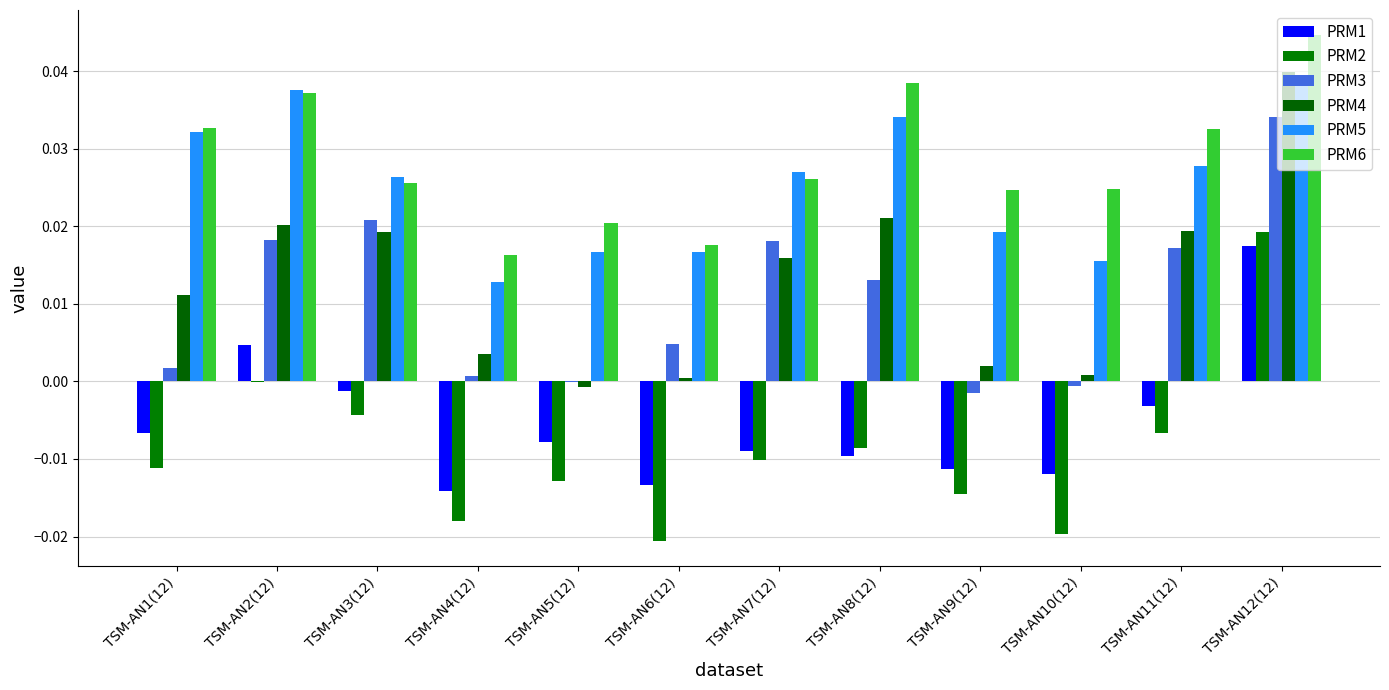

What is the total value across all series at TSM-AN2(12)?

0.1